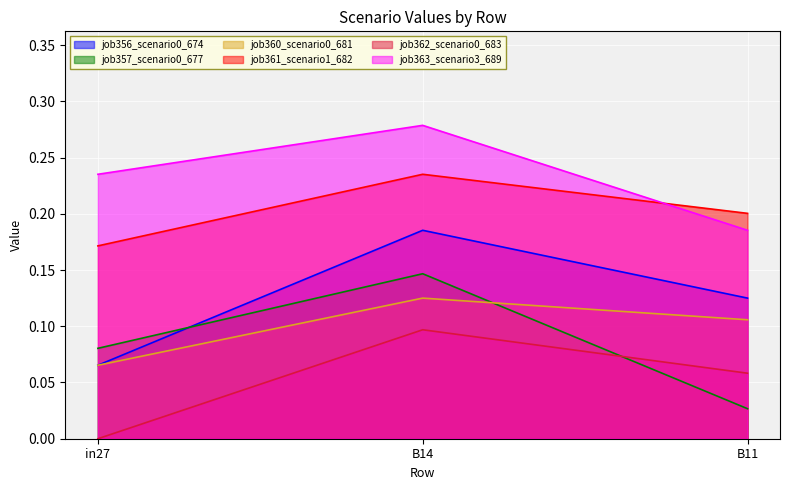

Which has a higher value, B14 or in27?

B14